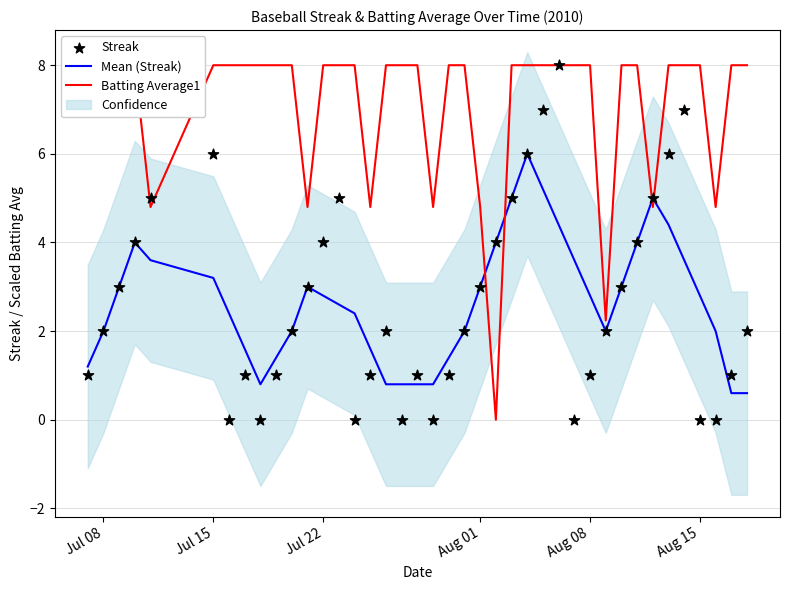

Which series contains the highest Y value?

Batting Average1